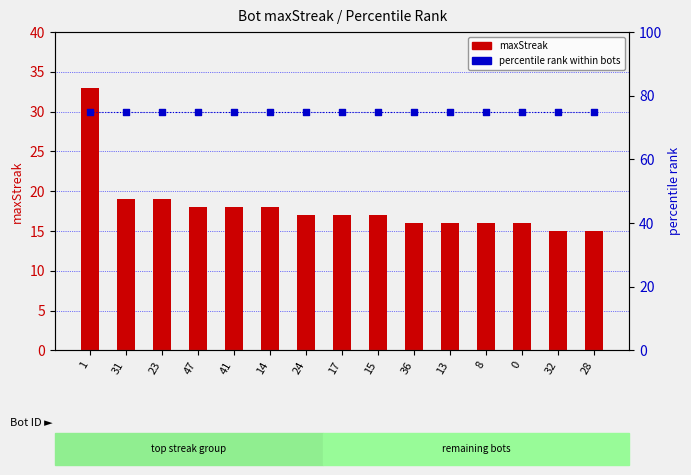

Which series reaches the minimum Y coordinate?

maxStreak